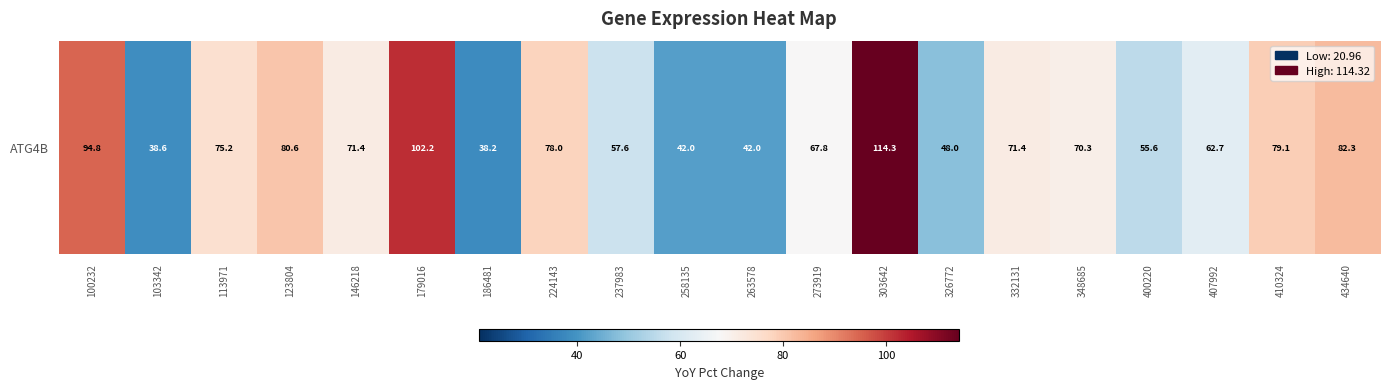

Rank the categories by value from highest to lowest.

303642, 179016, 100232, 434640, 123804, 410324, 224143, 113971, 146218, 332131, 348685, 273919, 407992, 237983, 400220, 326772, 258135, 263578, 103342, 186481